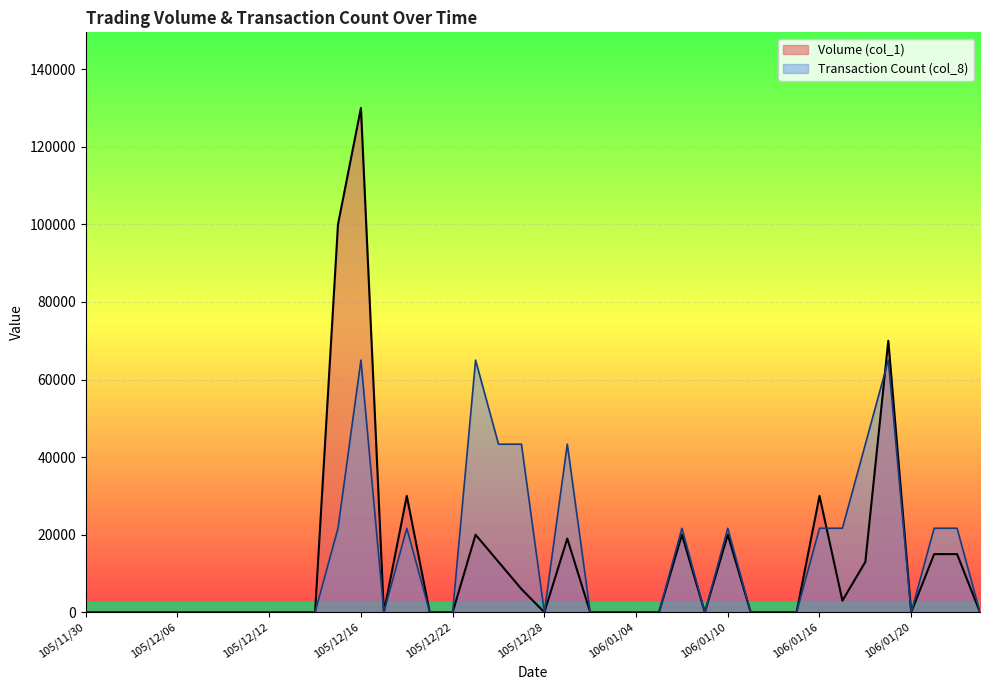

Is it true that Volume (col_1) equals 6000.0 at 105/12/27?

True